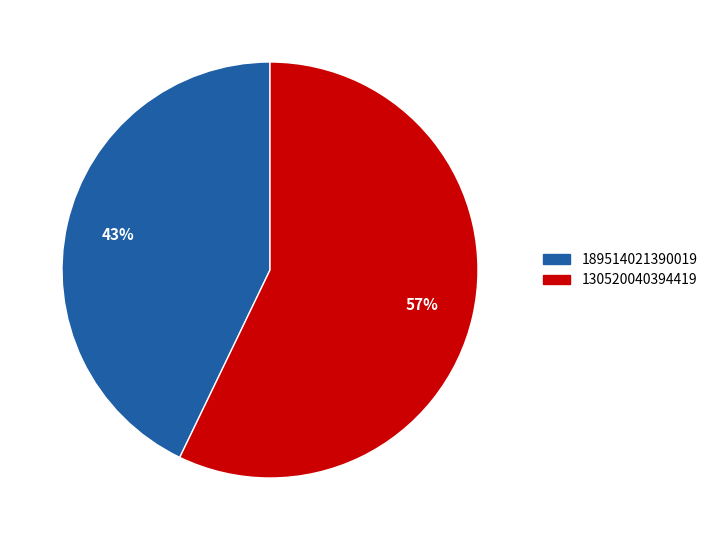

Rank the categories by value from highest to lowest.

130520040394419, 189514021390019